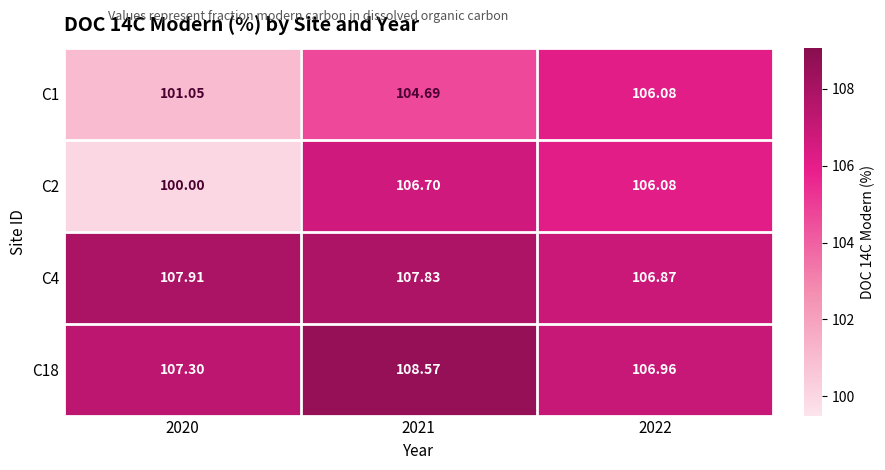

How many data points in C2 are above 106?

2